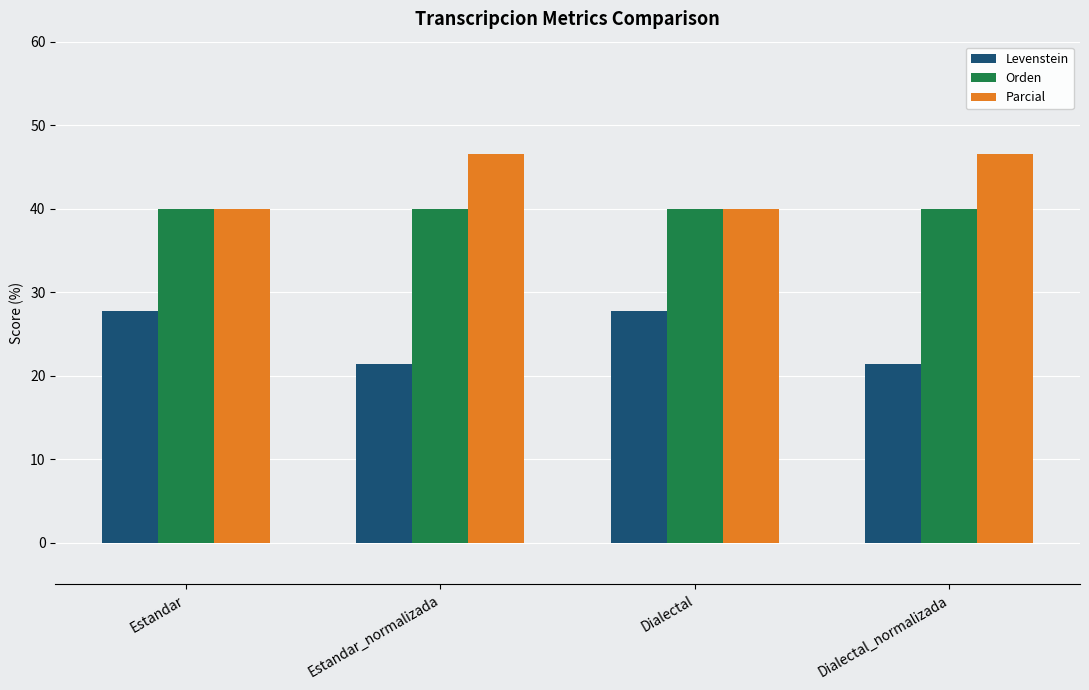

At which label does Levenstein first exceed 27?

Estandar